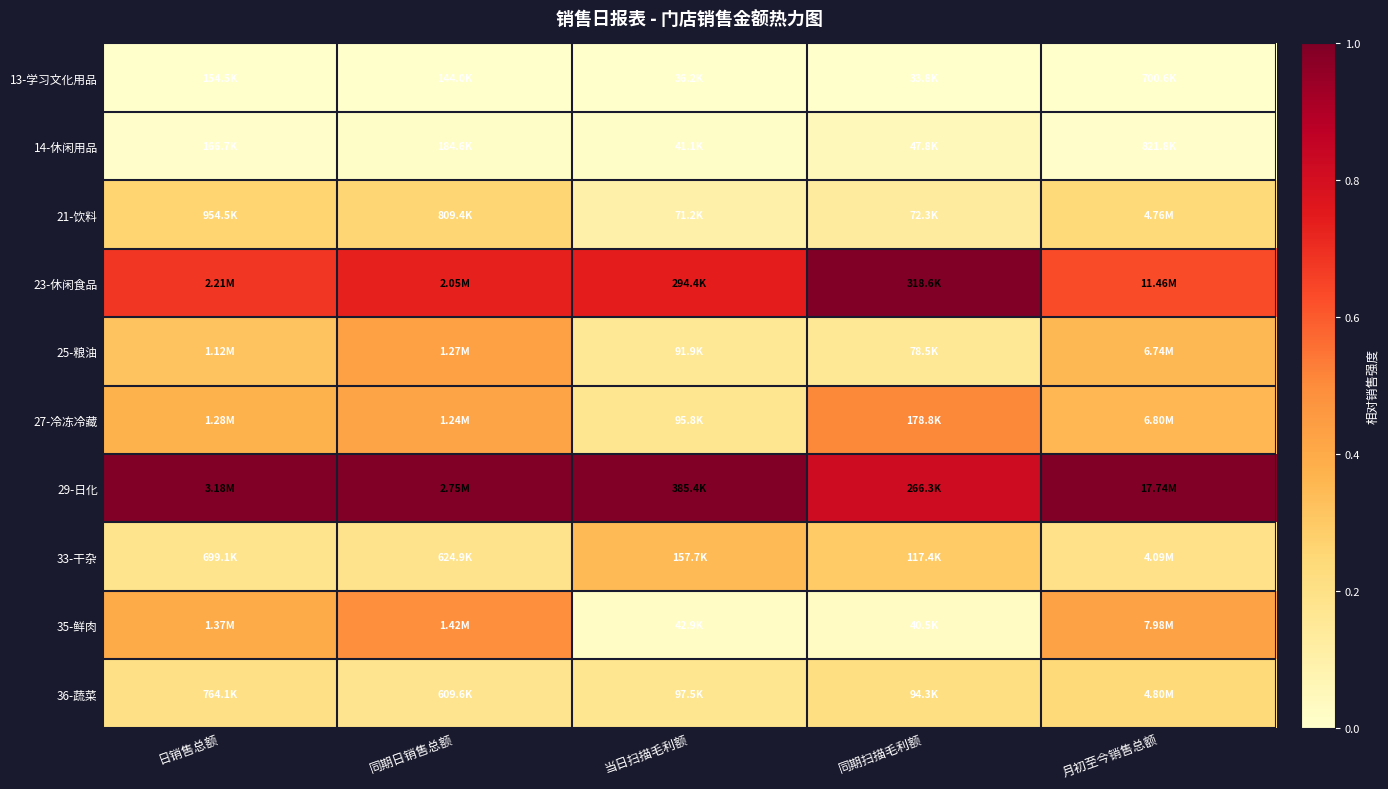

What is the spread (max minus min) of values at 月初至今销售总额?

1.0